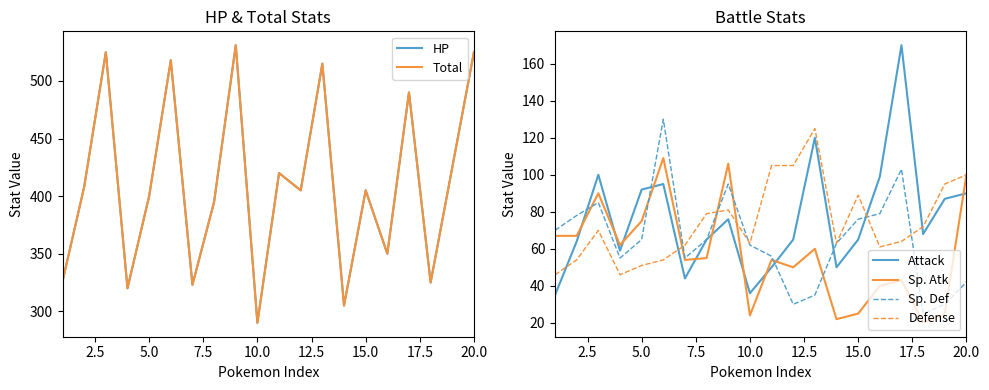

True or false: Sp. Def has a value of 62 at 10.0.

True